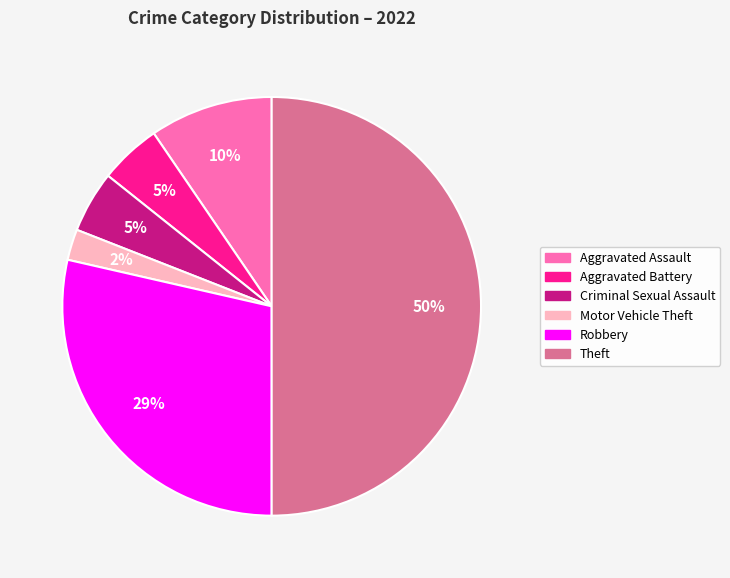

Is Robbery the majority of the pie?

No